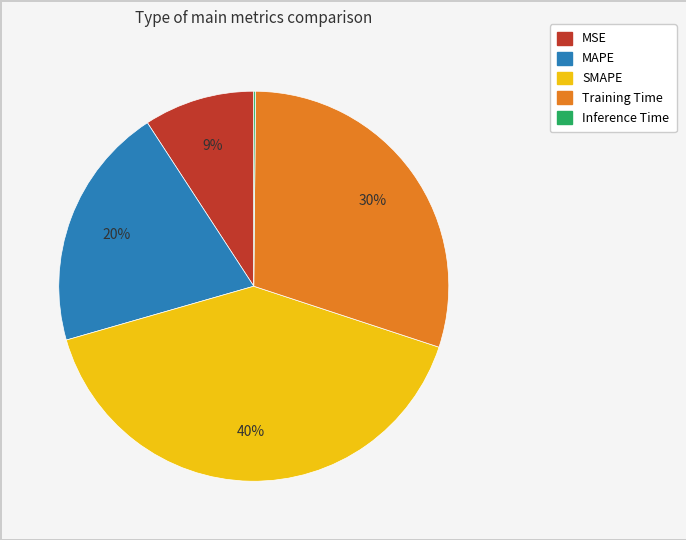

Is it true that MAPE is 20% of the pie?

True